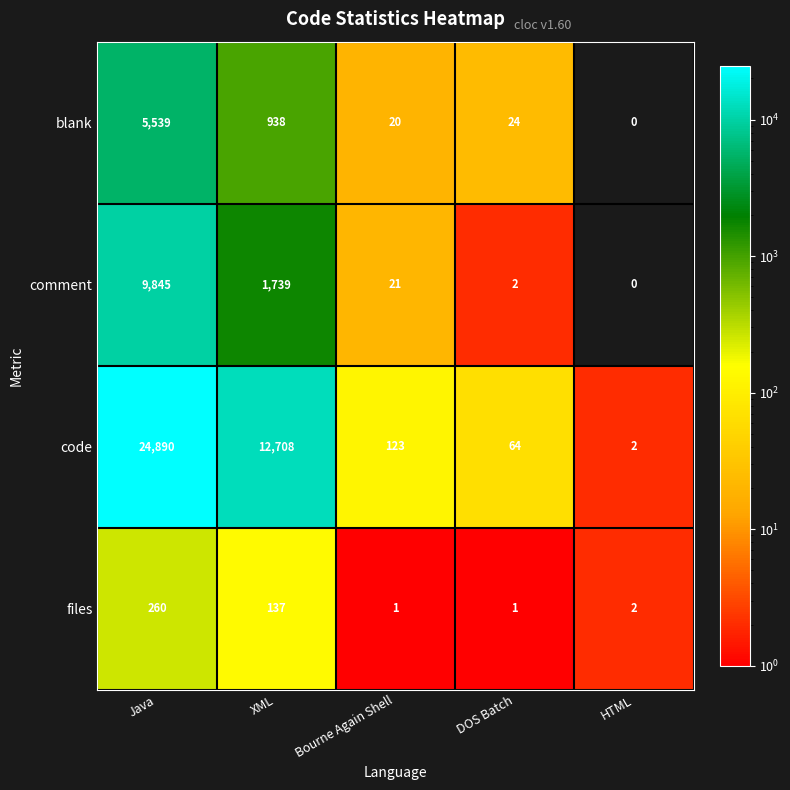

What is the sum of the blank values at XML and DOS Batch?

962